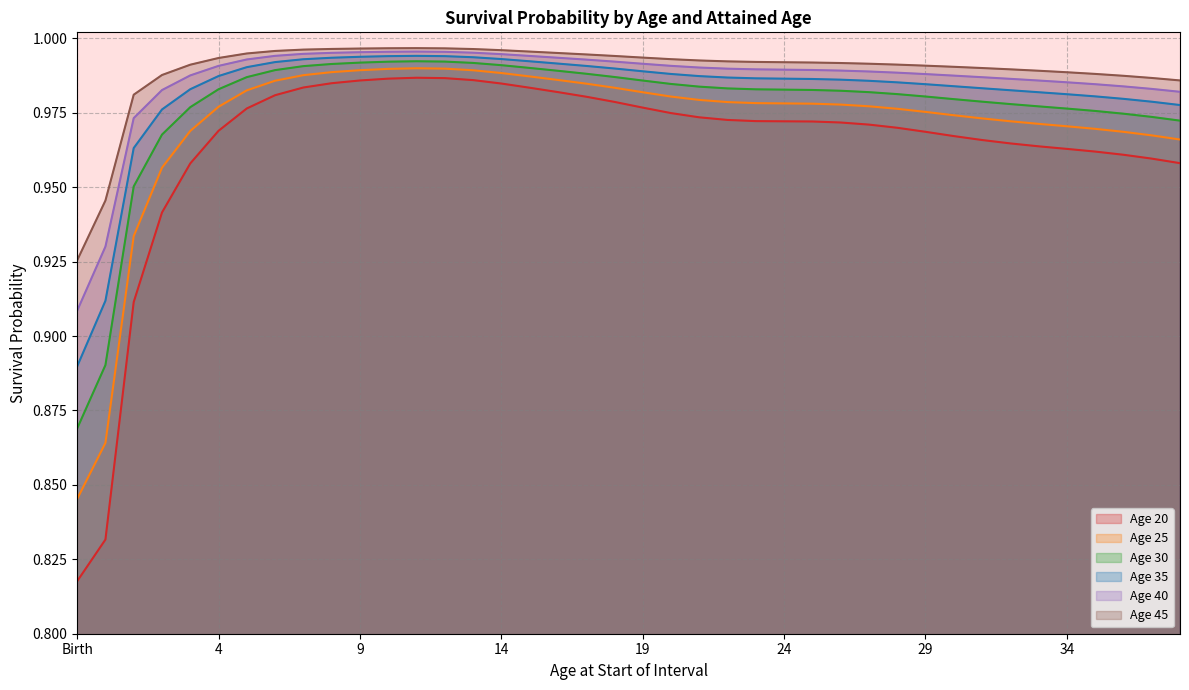

True or false: Age 35 and Age 25 intersect in this chart.

False